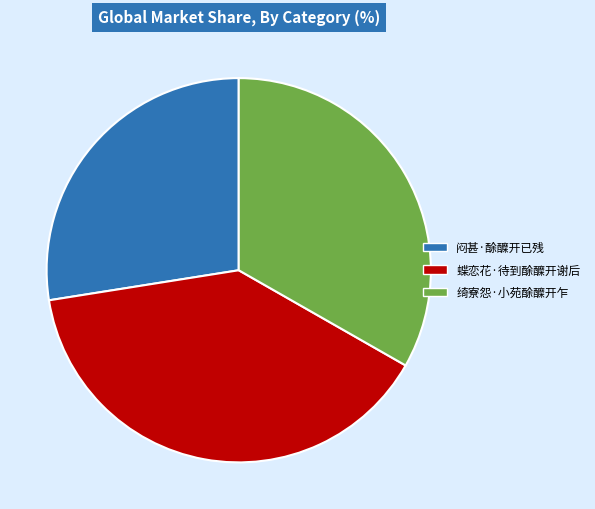

Which slice is the smallest?

闷甚·酴醾开已残